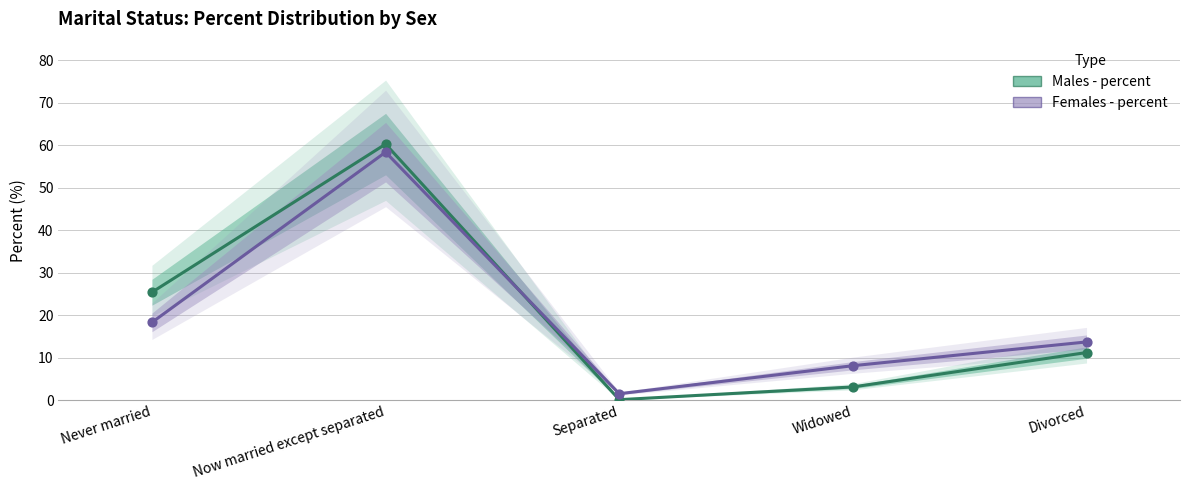

Which series contains the highest Y value?

Males - percent